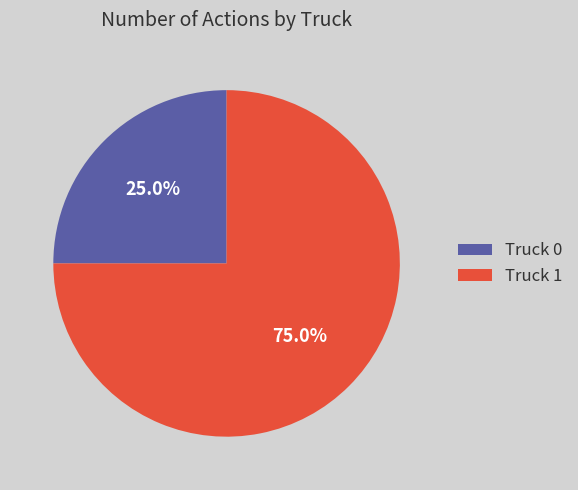

Which slice is the smallest?

Truck 0